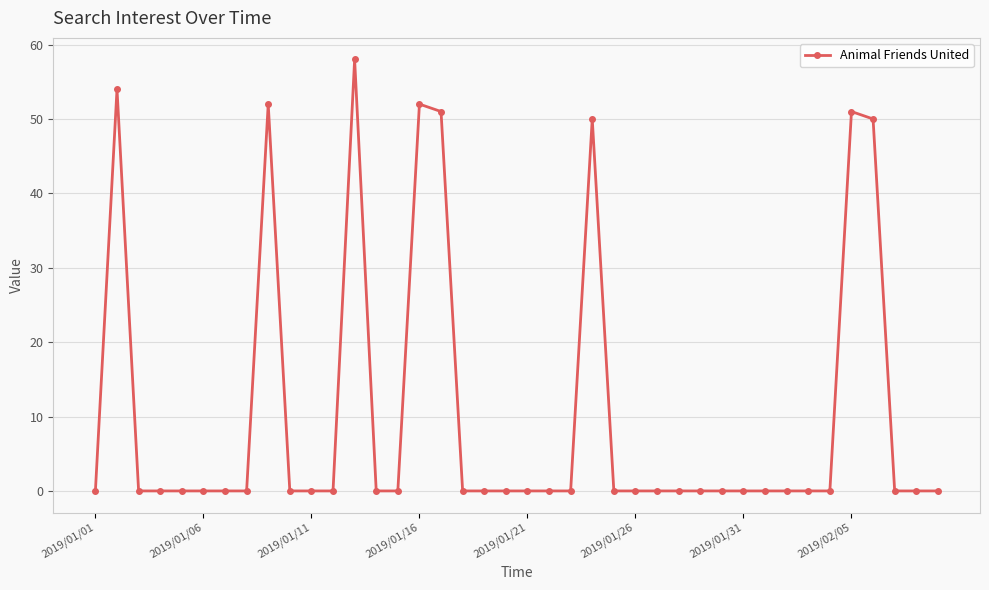

True or false: there are more than 2 points higher than both neighbors.

True